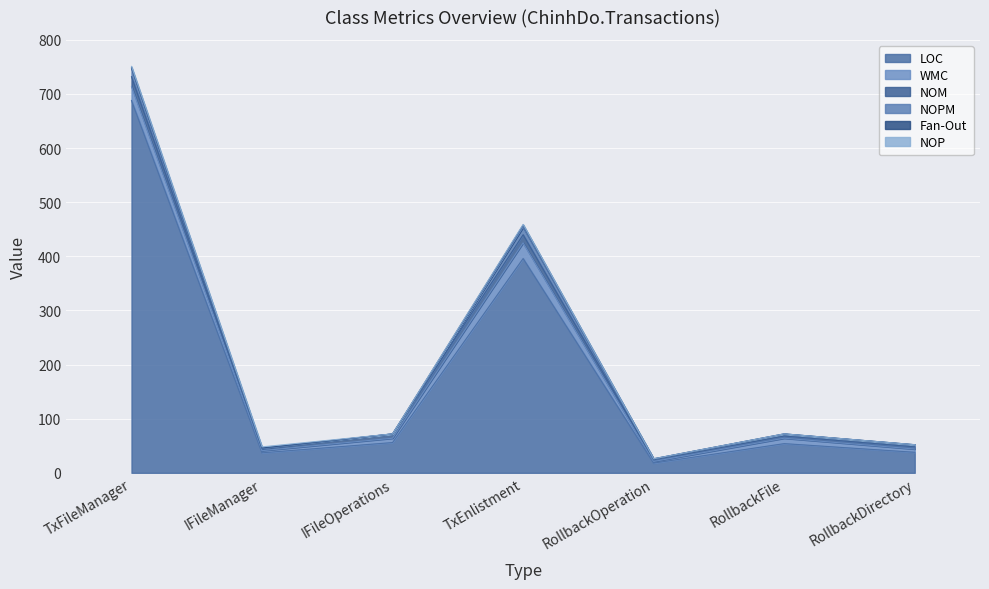

Reading right to left, list all the values displayed in this chart.

LOC: RollbackDirectory=38	RollbackFile=54	RollbackOperation=18	TxEnlistment=396	IFileOperations=56	IFileManager=37	TxFileManager=688
WMC: RollbackDirectory=6	RollbackFile=10	RollbackOperation=3	TxEnlistment=29	IFileOperations=8	IFileManager=4	TxFileManager=26
NOM: RollbackDirectory=4	RollbackFile=4	RollbackOperation=3	TxEnlistment=15	IFileOperations=8	IFileManager=4	TxFileManager=18
NOPM: RollbackDirectory=4	RollbackFile=4	RollbackOperation=2	TxEnlistment=14	IFileOperations=0	IFileManager=0	TxFileManager=15
Fan-Out: RollbackDirectory=0	RollbackFile=0	RollbackOperation=0	TxEnlistment=4	IFileOperations=0	IFileManager=1	TxFileManager=2
NOP: RollbackDirectory=0	RollbackFile=0	RollbackOperation=0	TxEnlistment=1	IFileOperations=0	IFileManager=2	TxFileManager=2